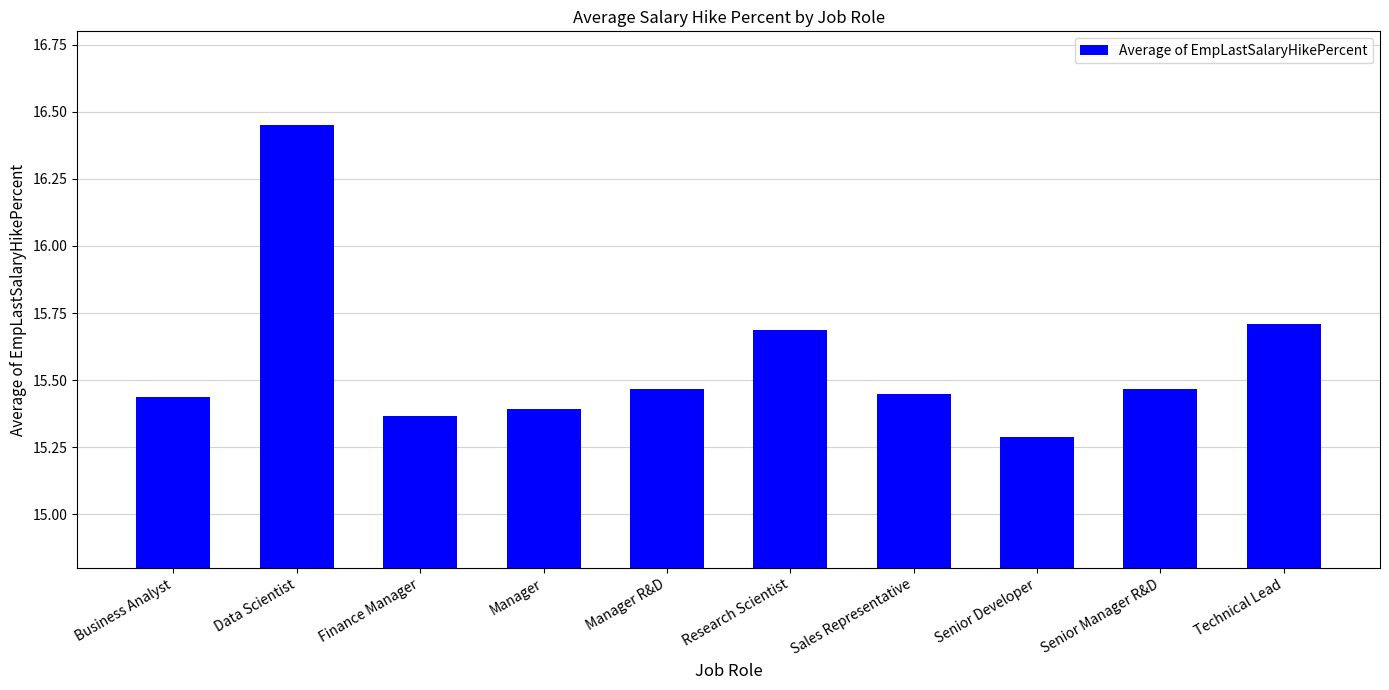

Which has a higher value, Finance Manager or Research Scientist?

Research Scientist